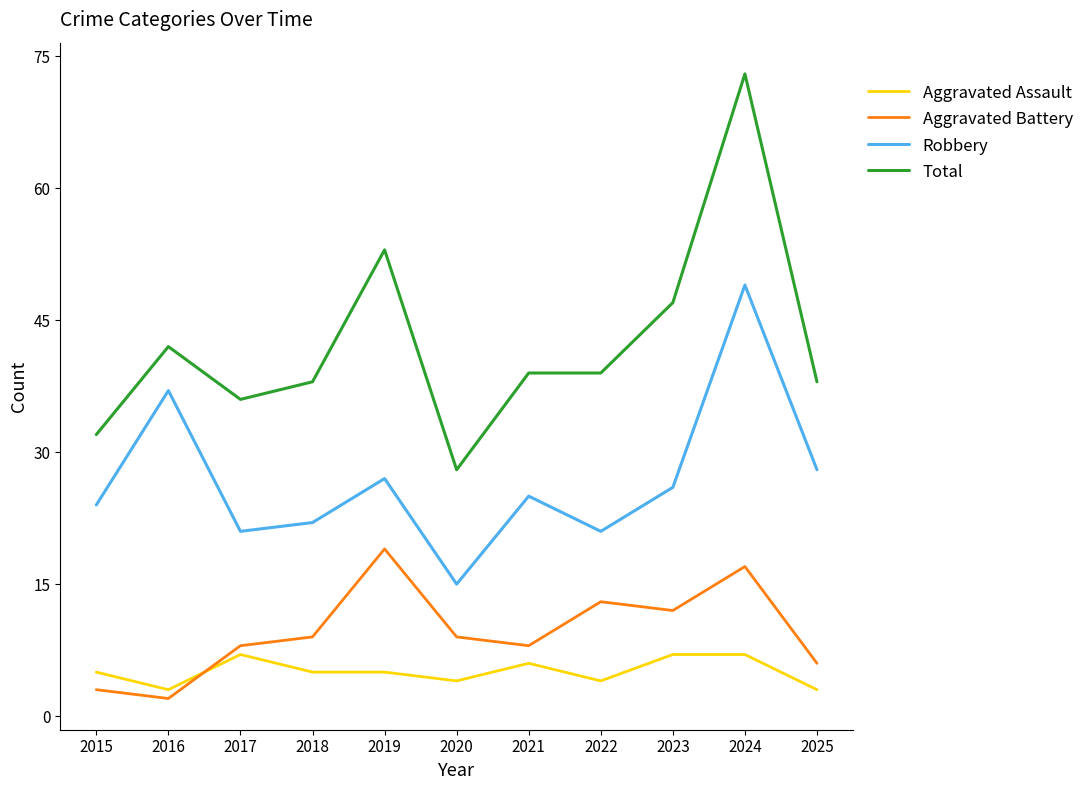

What is the minimum value for Robbery?

15